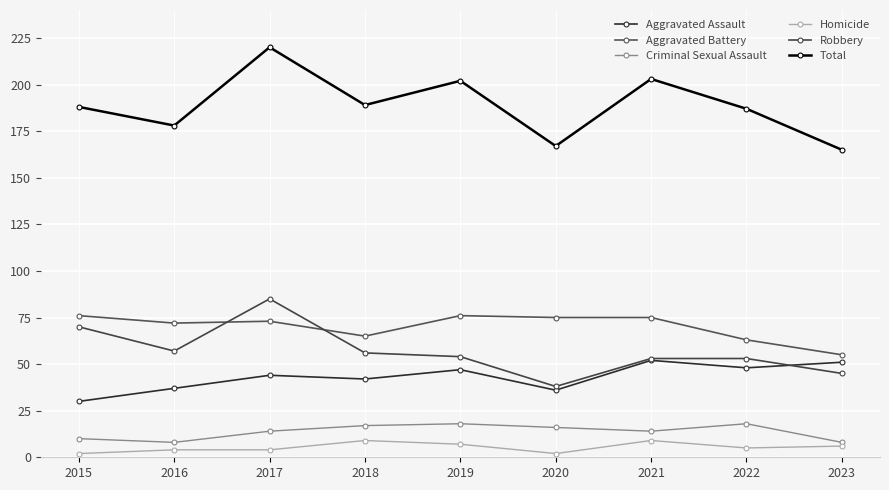

At how many categories does at least one series exceed 154?

9